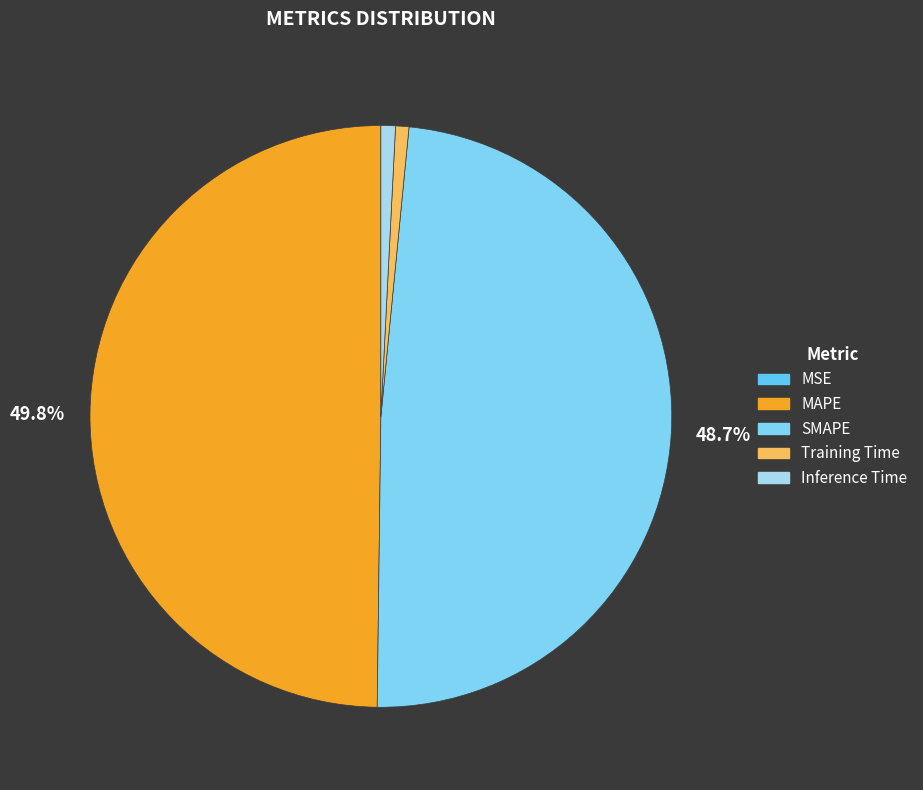

What is the largest slice in the pie chart?

MAPE